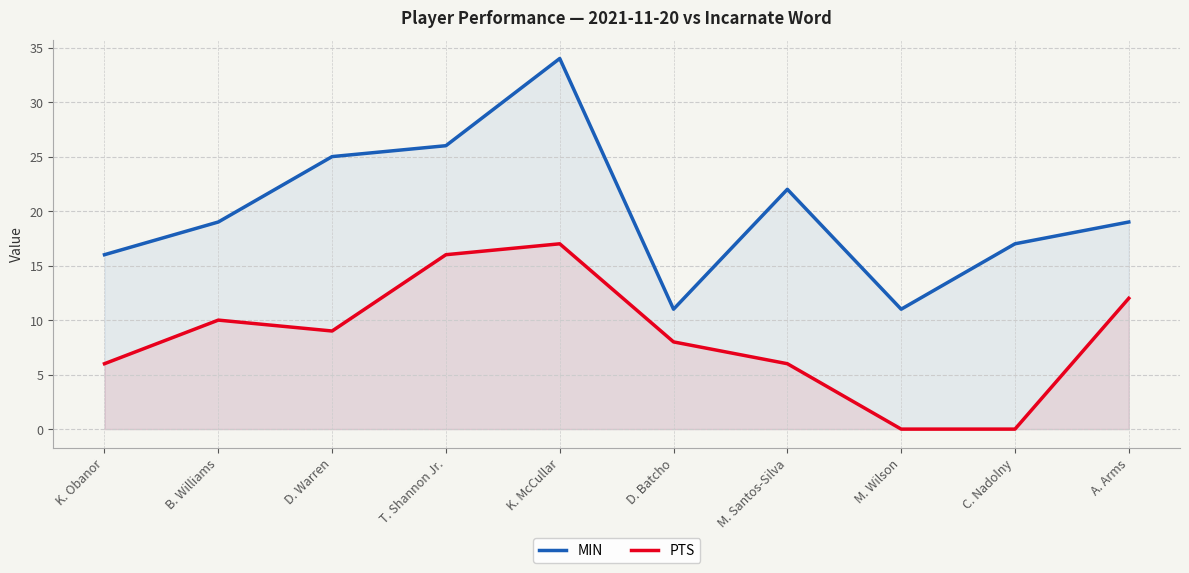

Count the PTS values in the range 6 to 12.

6